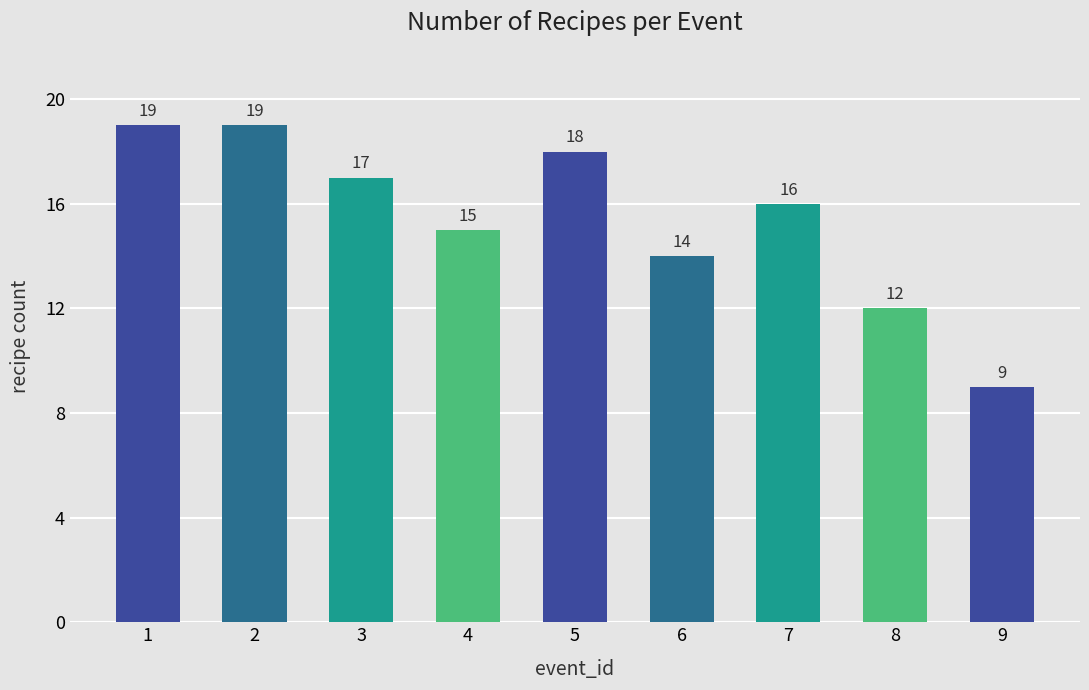

Reading left to right, list all the values displayed in this chart.

19	19	17	15	18	14	16	12	9